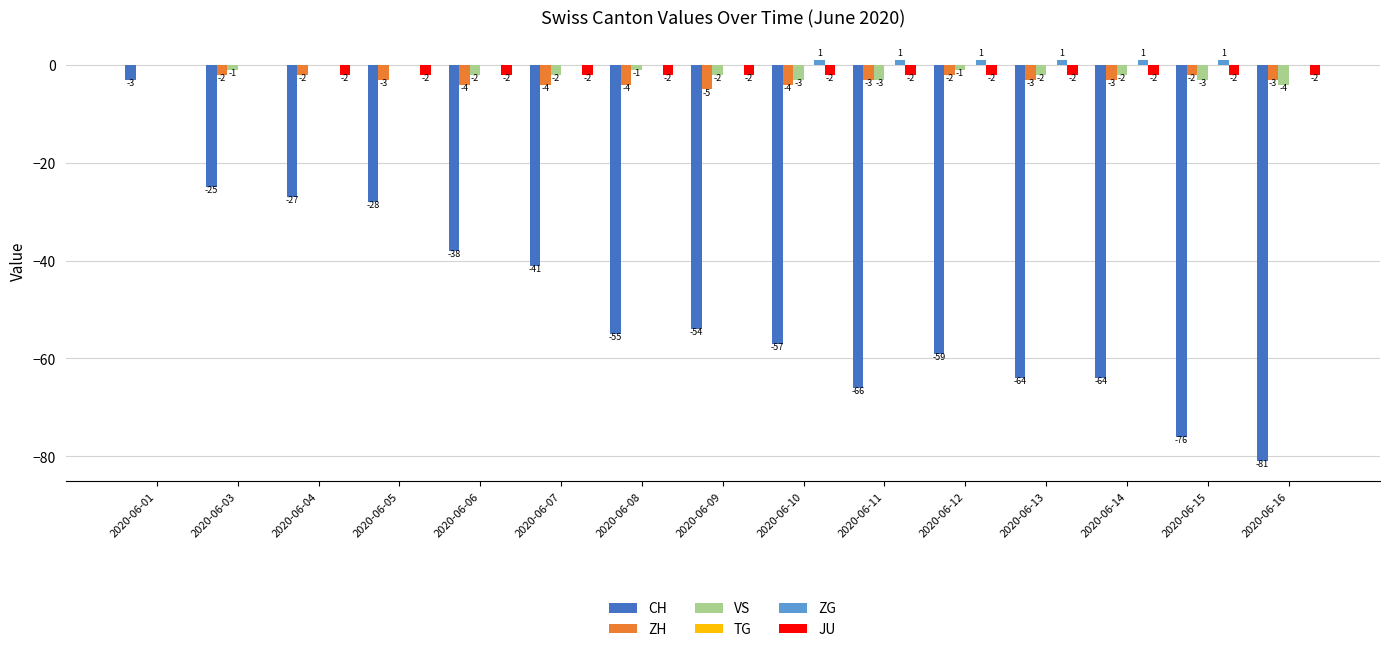

What is the greatest value displayed?

1